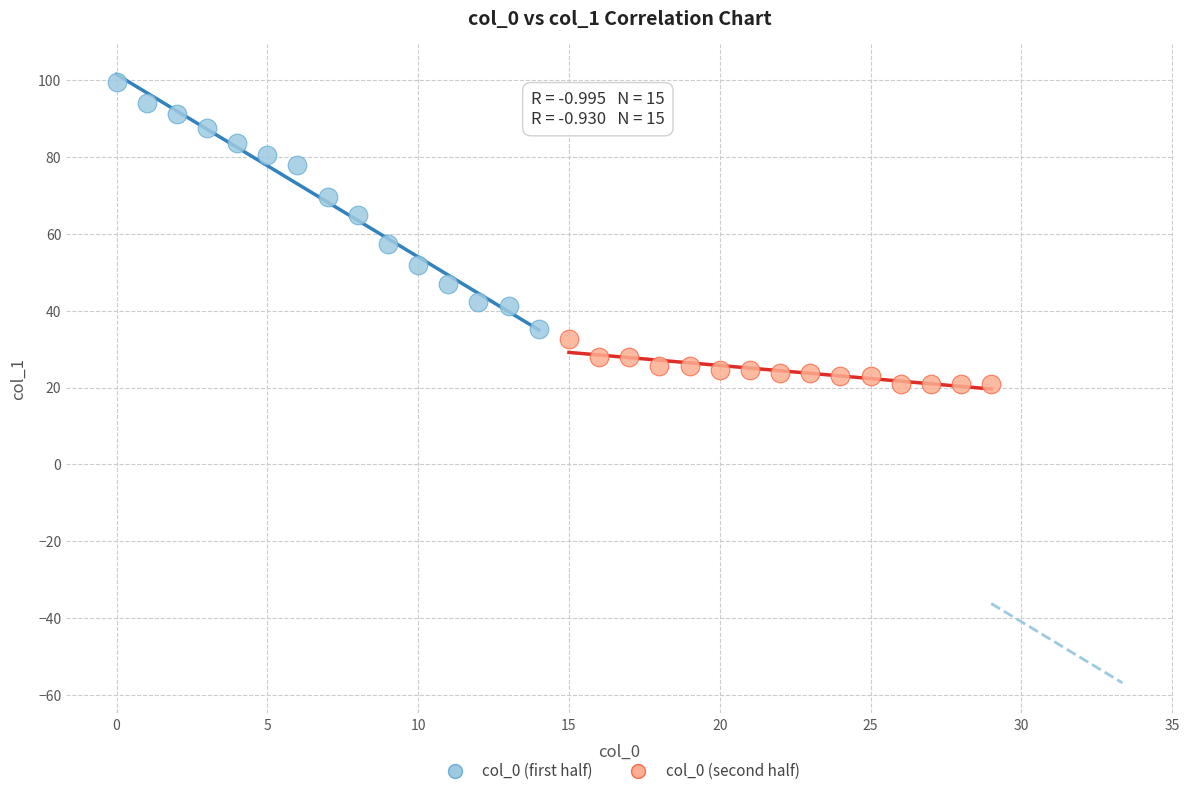

Which series has the largest Y range (max minus min)?

col_0 (first half)